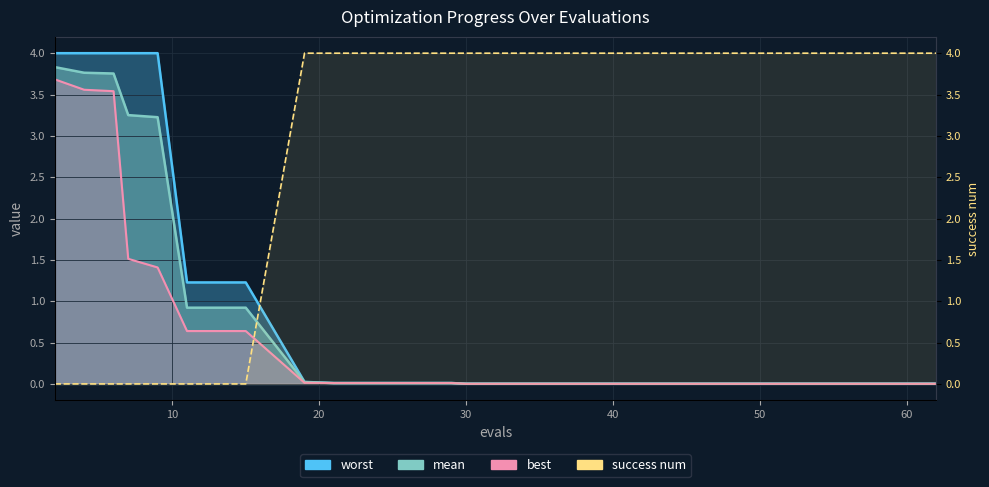

Does the chart display data point markers on the line(s)?

No